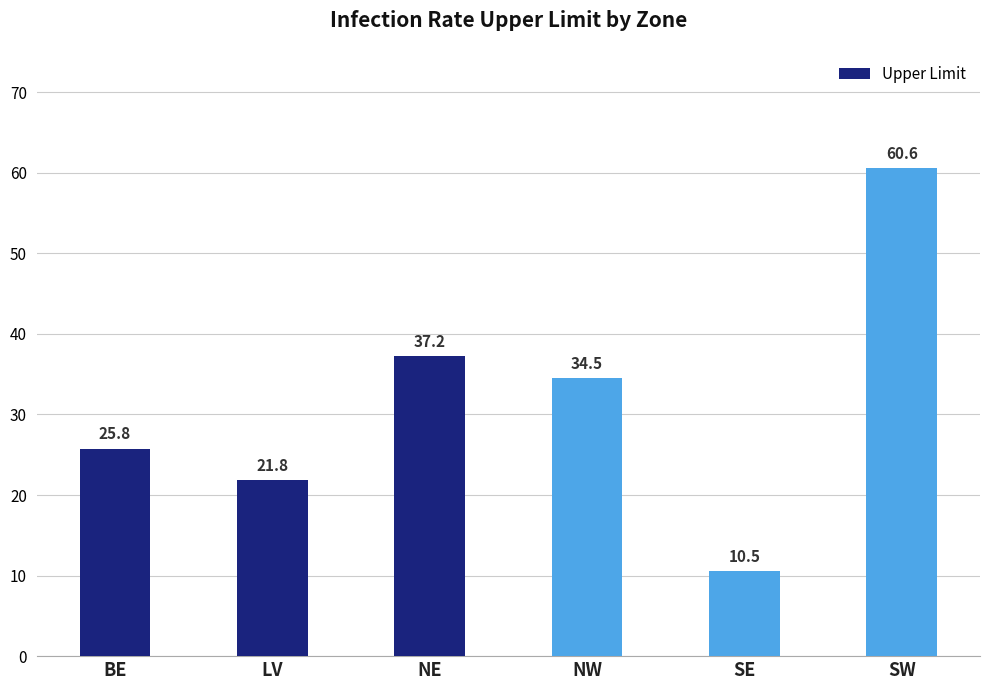

List the labels in order of value, largest first.

SW, NE, NW, BE, LV, SE